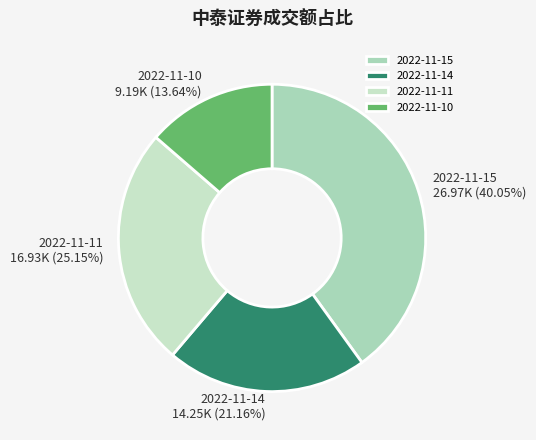

True or false: 2022-11-15 accounts for 34% of the total.

False